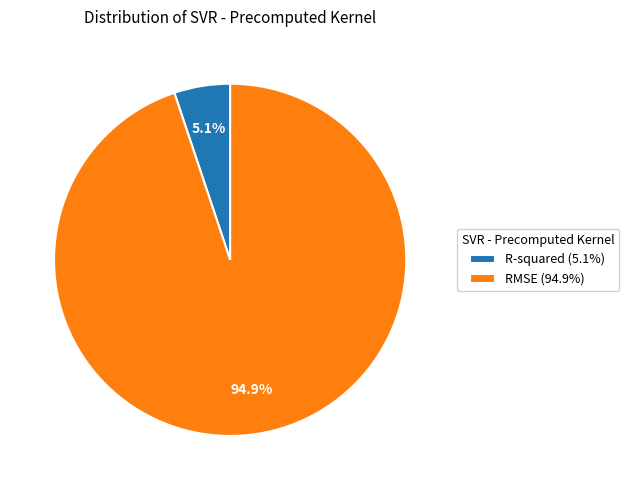

To the nearest percent, what is the combined percentage of R-squared and RMSE?

100%